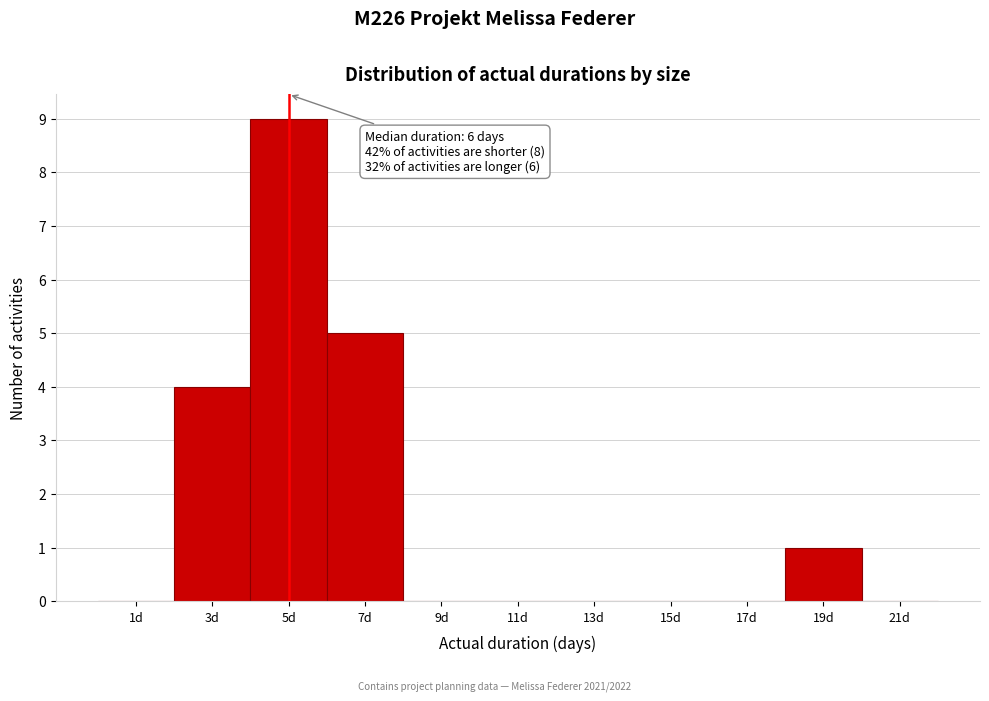

Reading right to left, what are all the values shown in this chart?

21d=0	19d=1	17d=0	15d=0	13d=0	11d=0	9d=0	7d=5	5d=9	3d=4	1d=0